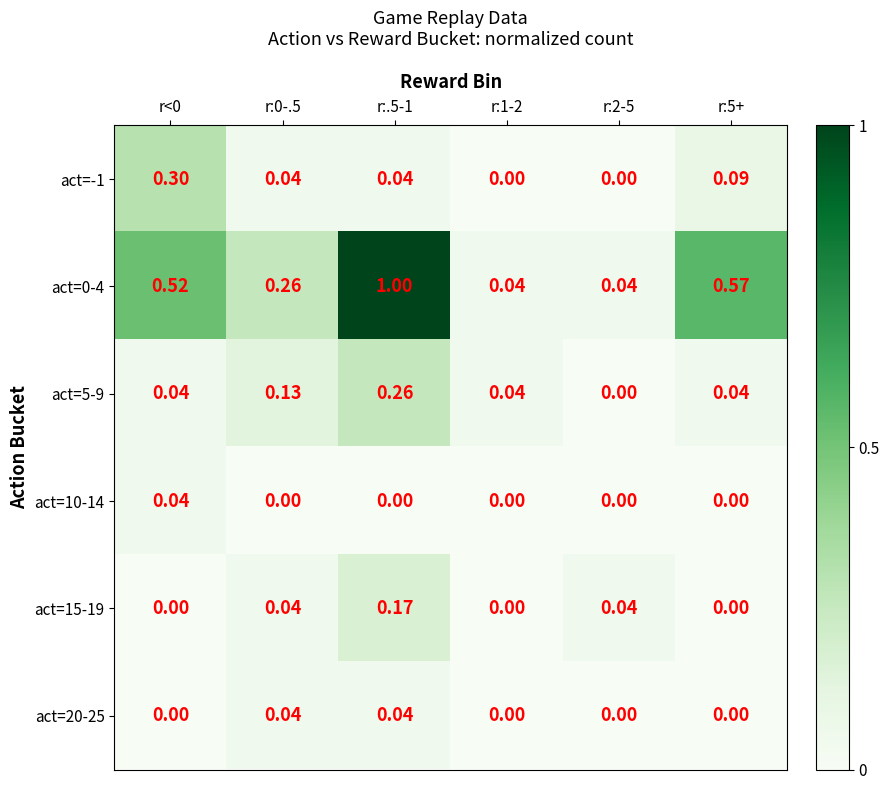

Is the value of act=5-9 at r:0-.5 greater than the value of act=20-25 at r:0-.5?

Yes